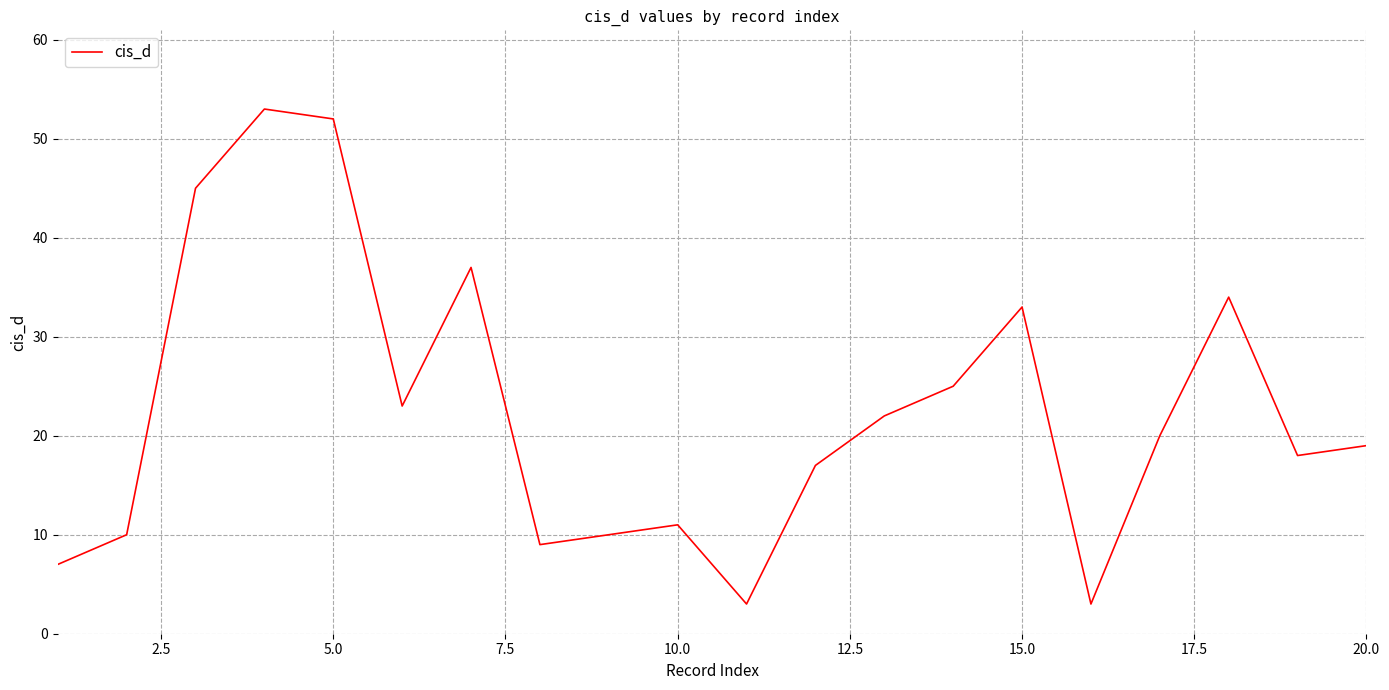

What is the maximum value shown in the chart?

53